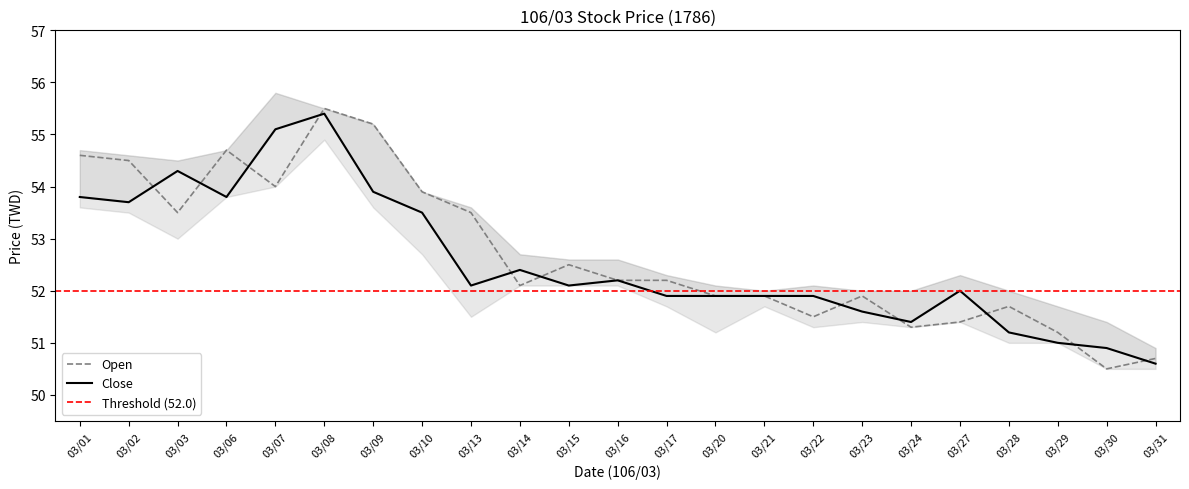

How many values in the Close series are below 52?

10